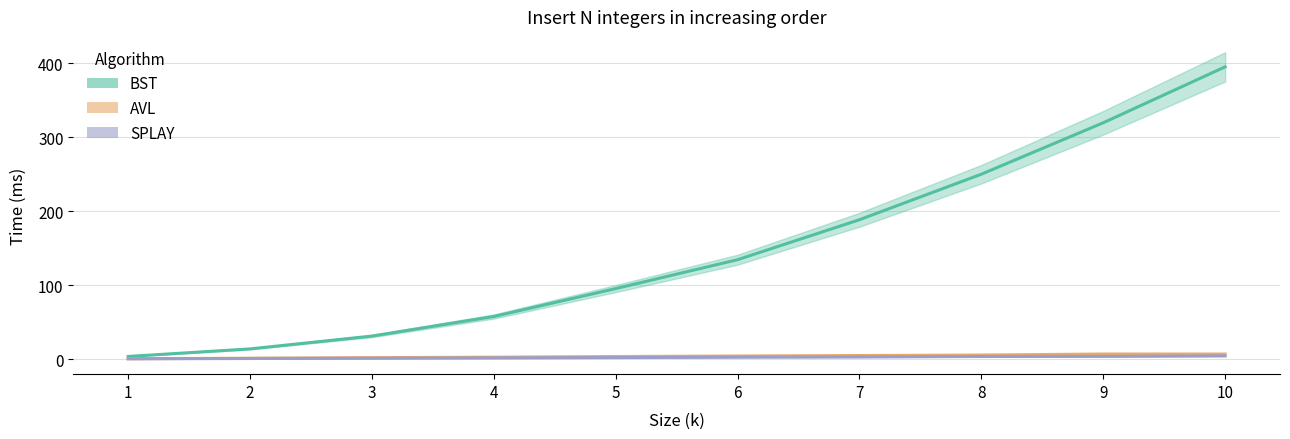

Is this an area chart (filled region under the line)?

No